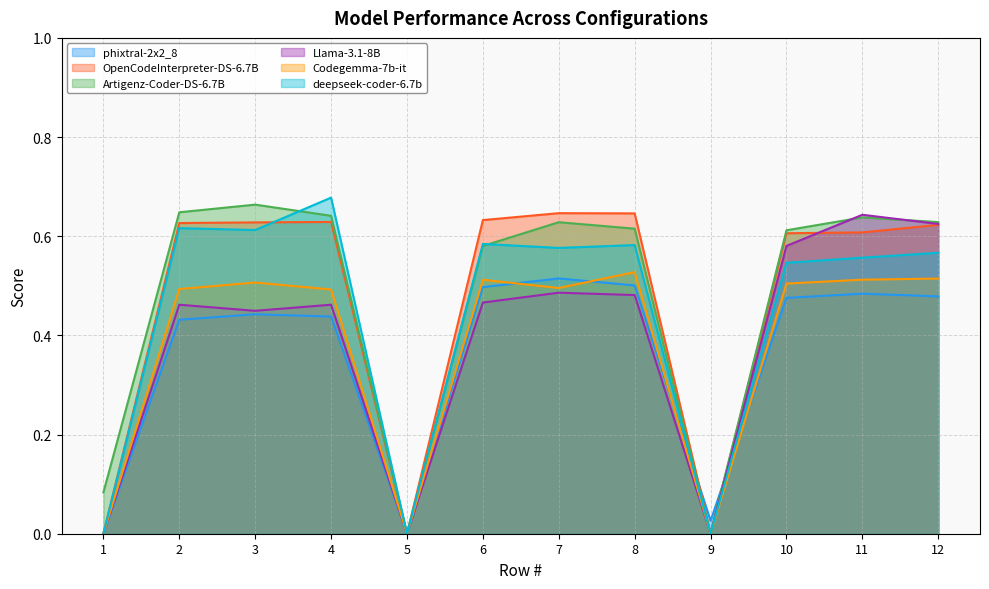

At 9, list the series in order from largest to smallest.

phixtral-2x2_8, OpenCodeInterpreter-DS-6.7B, Artigenz-Coder-DS-6.7B, Llama-3.1-8B, Codegemma-7b-it, deepseek-coder-6.7b